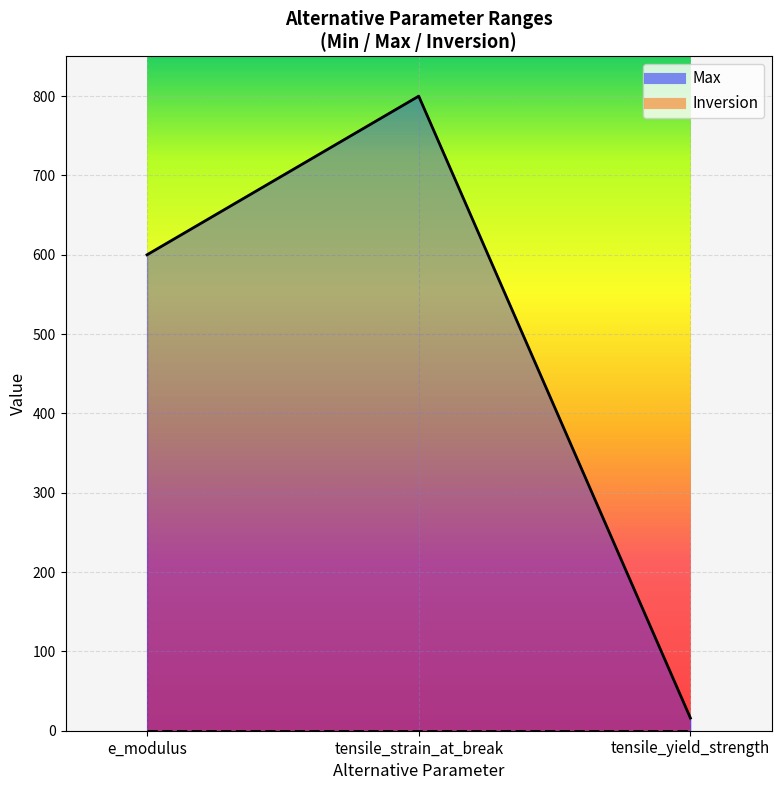

How many lines are shown in the chart?

1